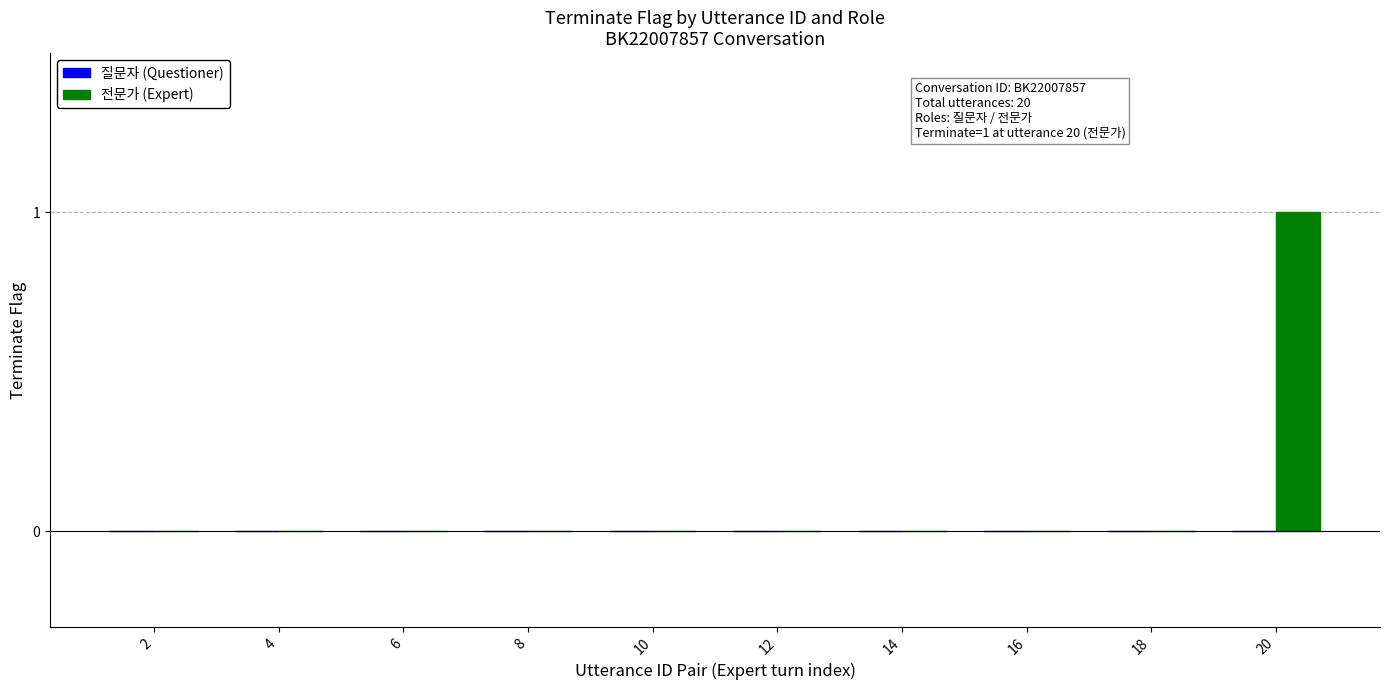

Is it true that the value at 20 is 1?

True